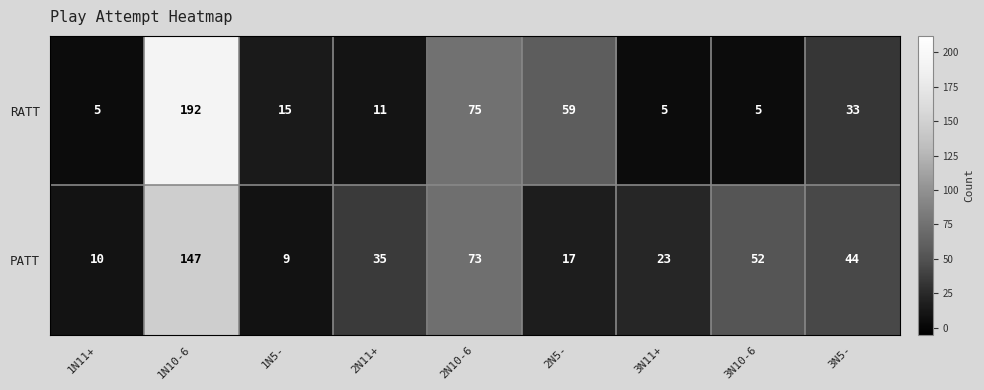

Rank the series by their maximum value, from highest to lowest.

RATT, PATT